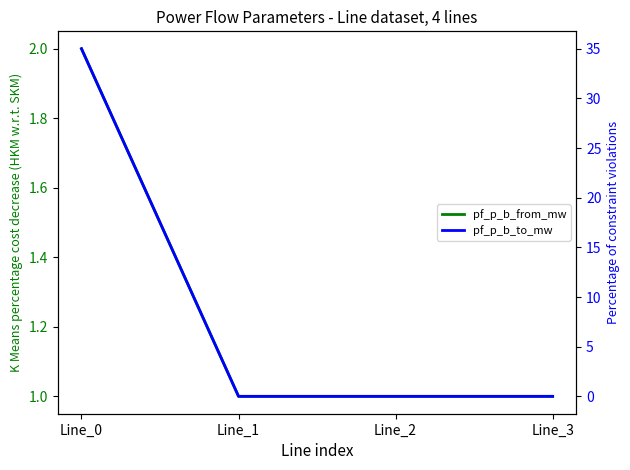

What is the total value across all series at Line_1?

1.0